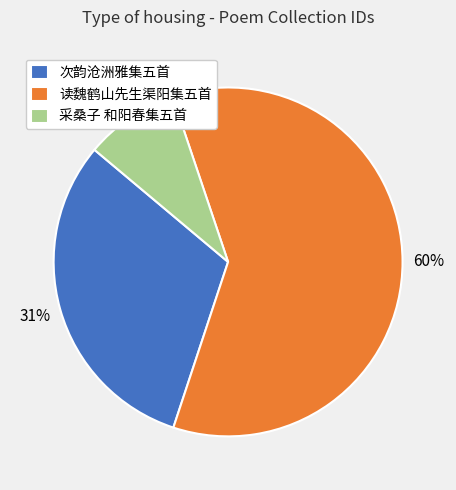

Count the number of slices in the pie.

3